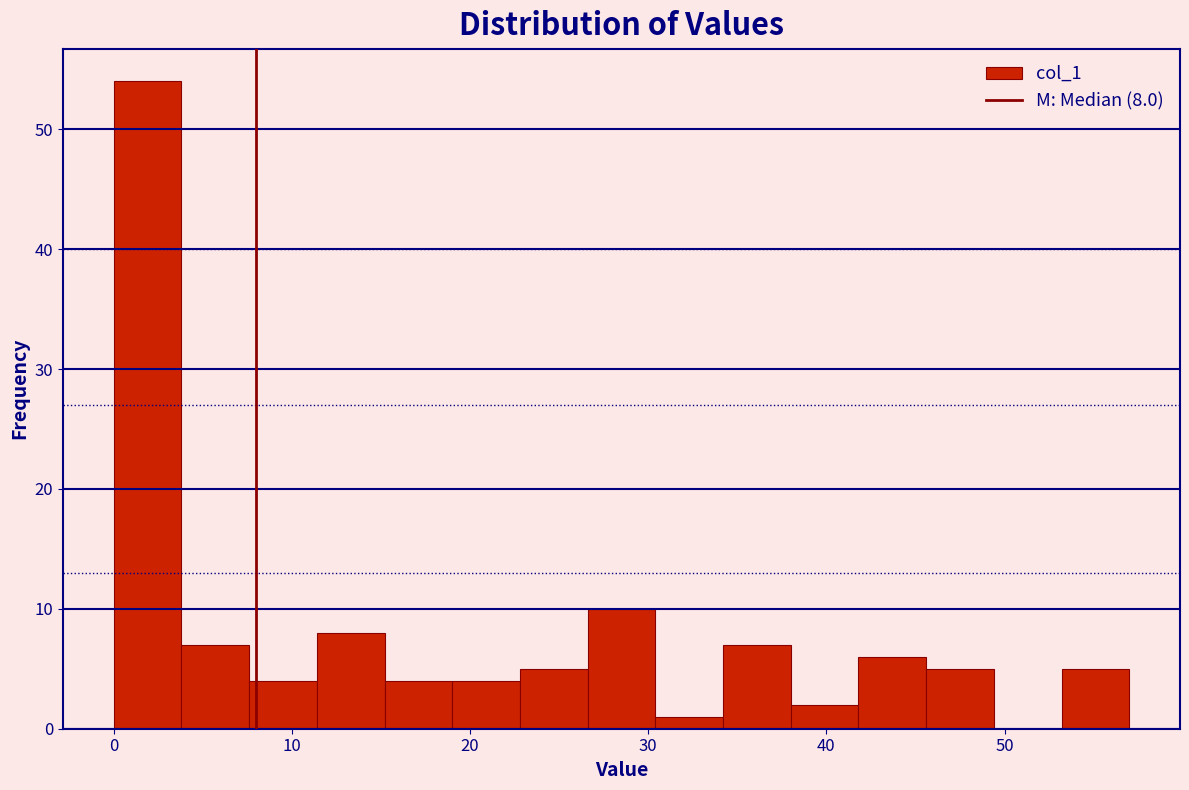

Read against the x-axis, roughly where is the centre of the tallest bar?

2